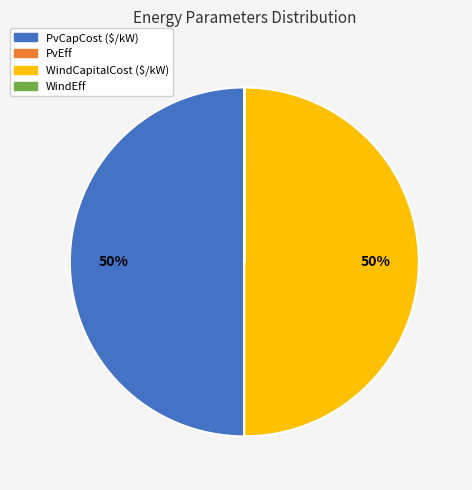

To the nearest percent, what percentage of the pie is PvCapCost ($/kW)?

50%